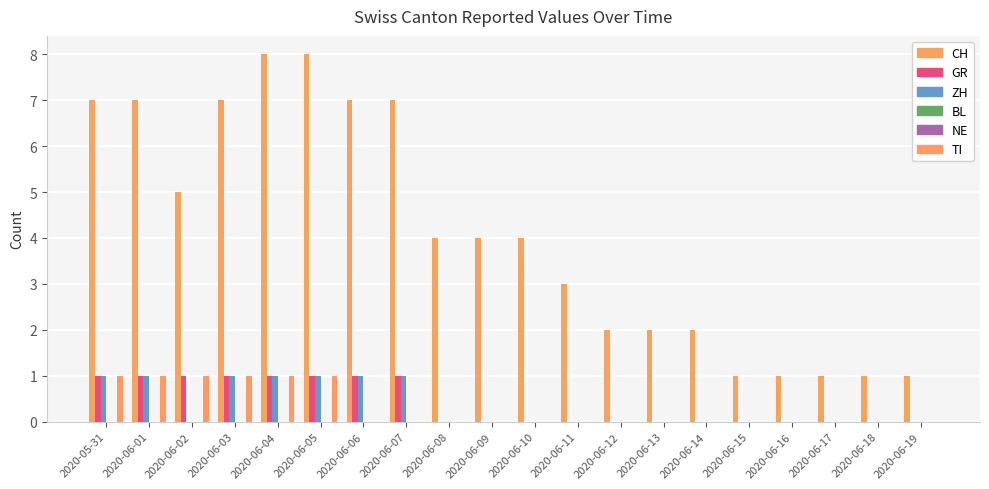

At how many categories does at least one series exceed 2?

12